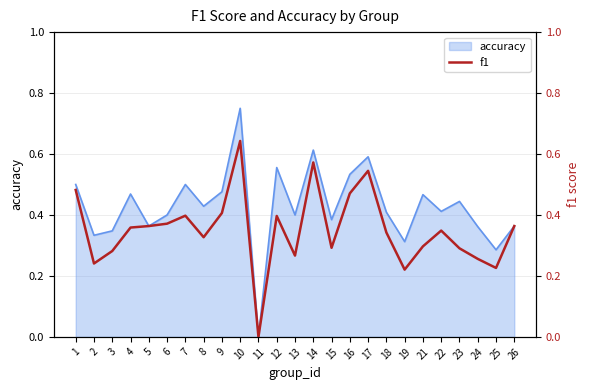

Where is the first local maximum?

7